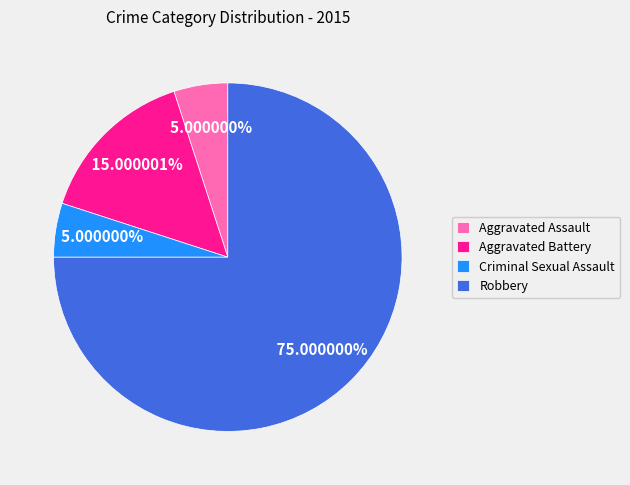

How many slices are in this pie chart?

4